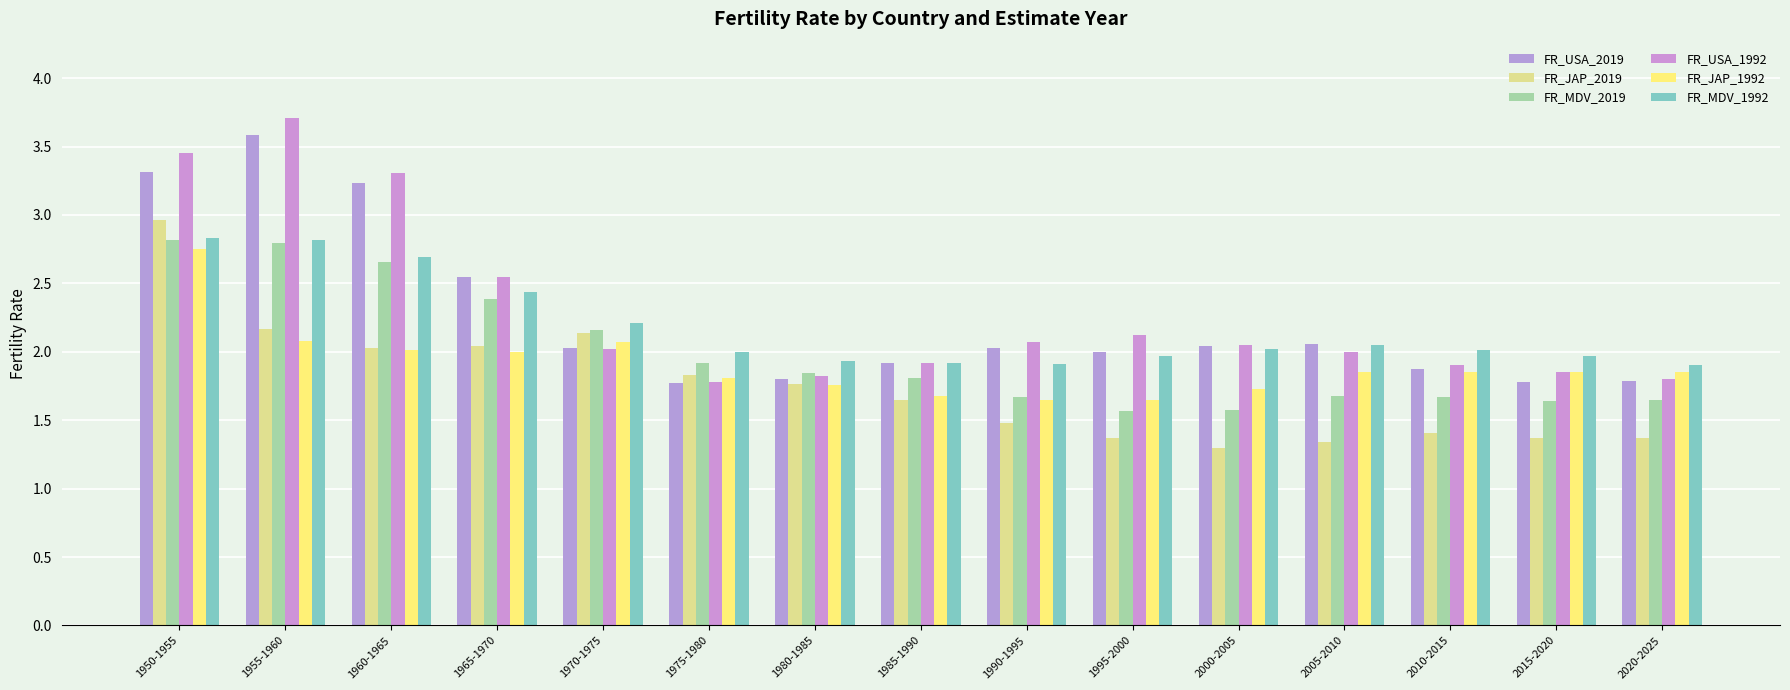

What is the average value of the FR_MDV_1992 series?

2.2